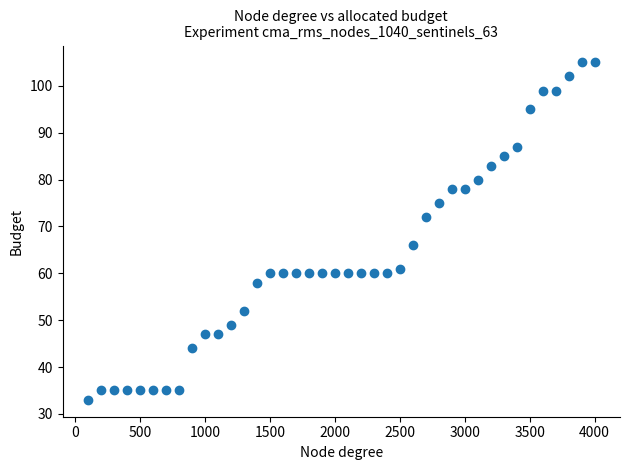

What is the range of X values (max minus min)?

3900